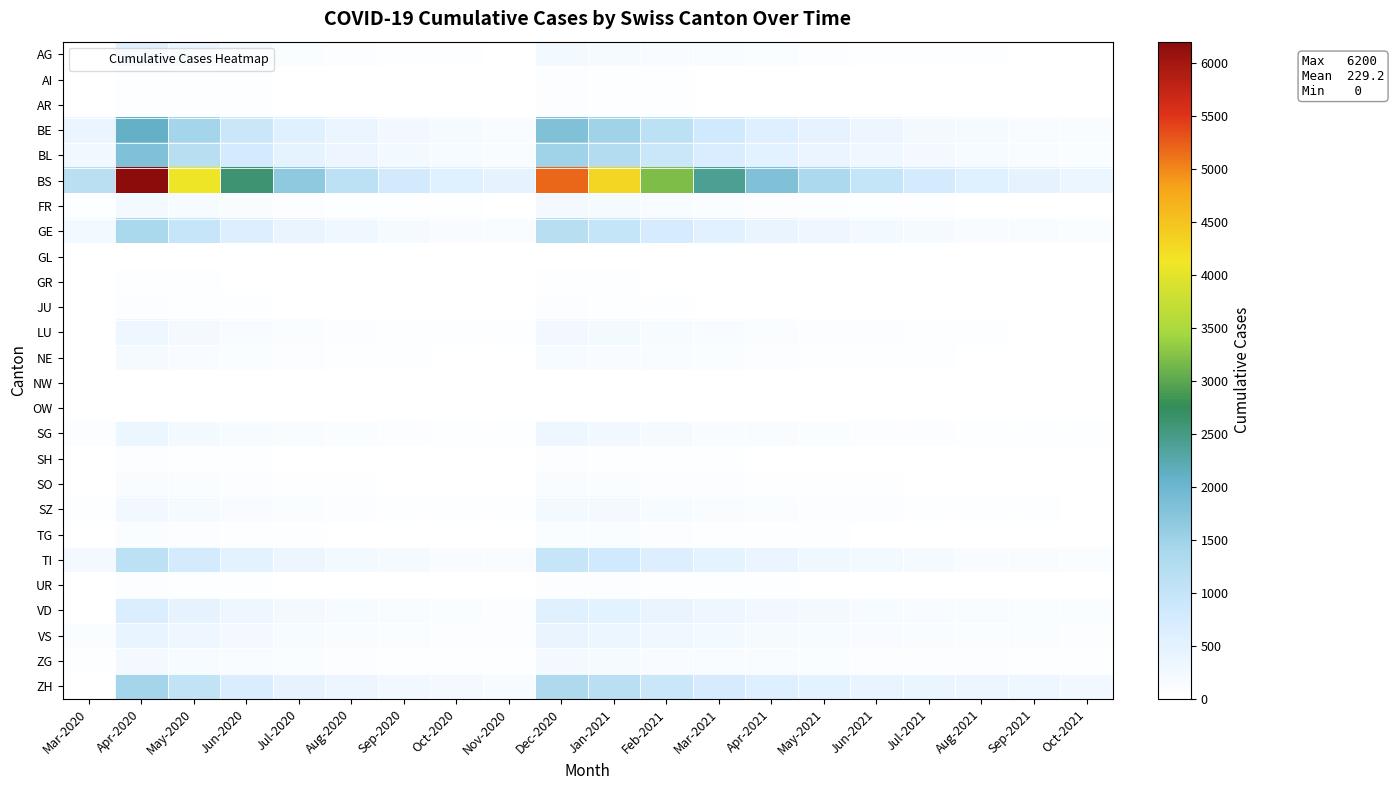

Between Oct-2020 and Jun-2021, which is larger?

Jun-2021